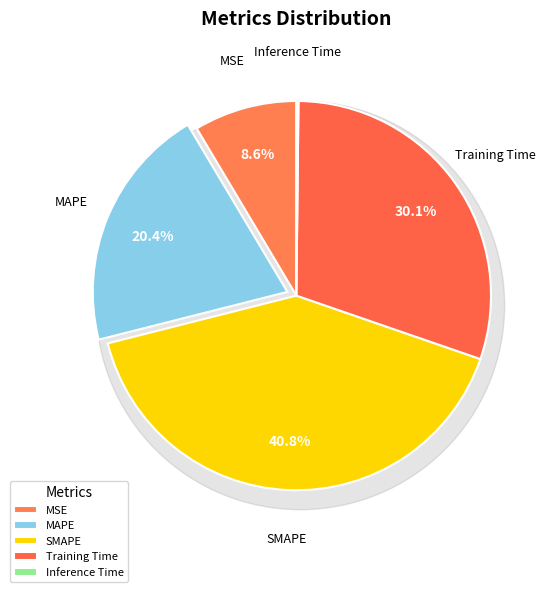

What percentage is the Training Time slice, to the nearest percent?

30%